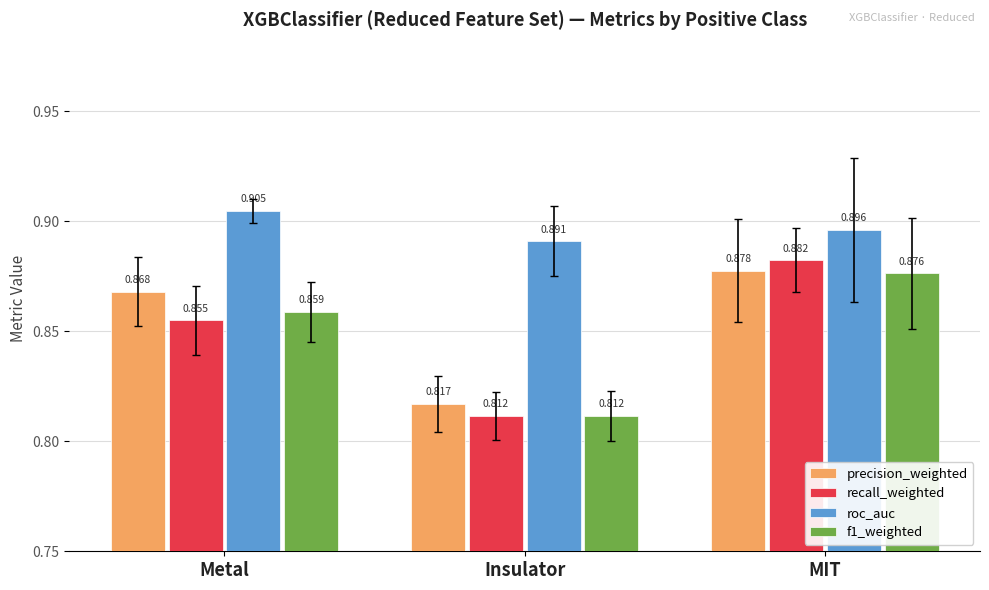

Which category has the lowest value in the roc_auc series?

Insulator